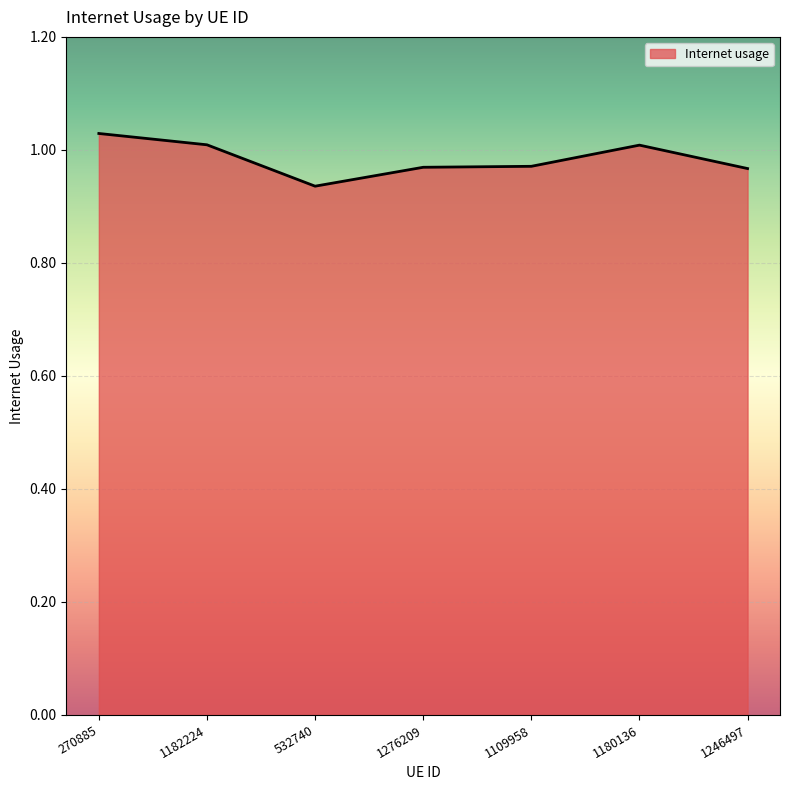

The value at 1182224 is 1.0. True or false?

True